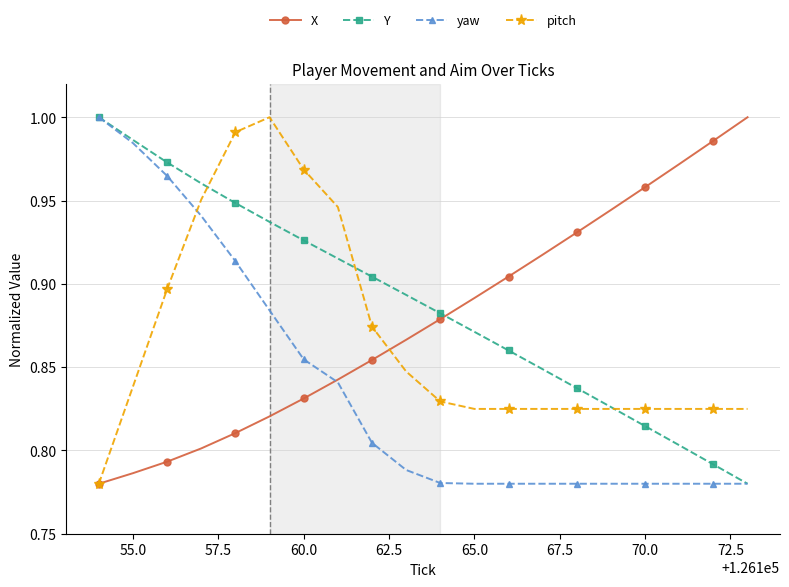

What is the sum of all pitch values?

17.3